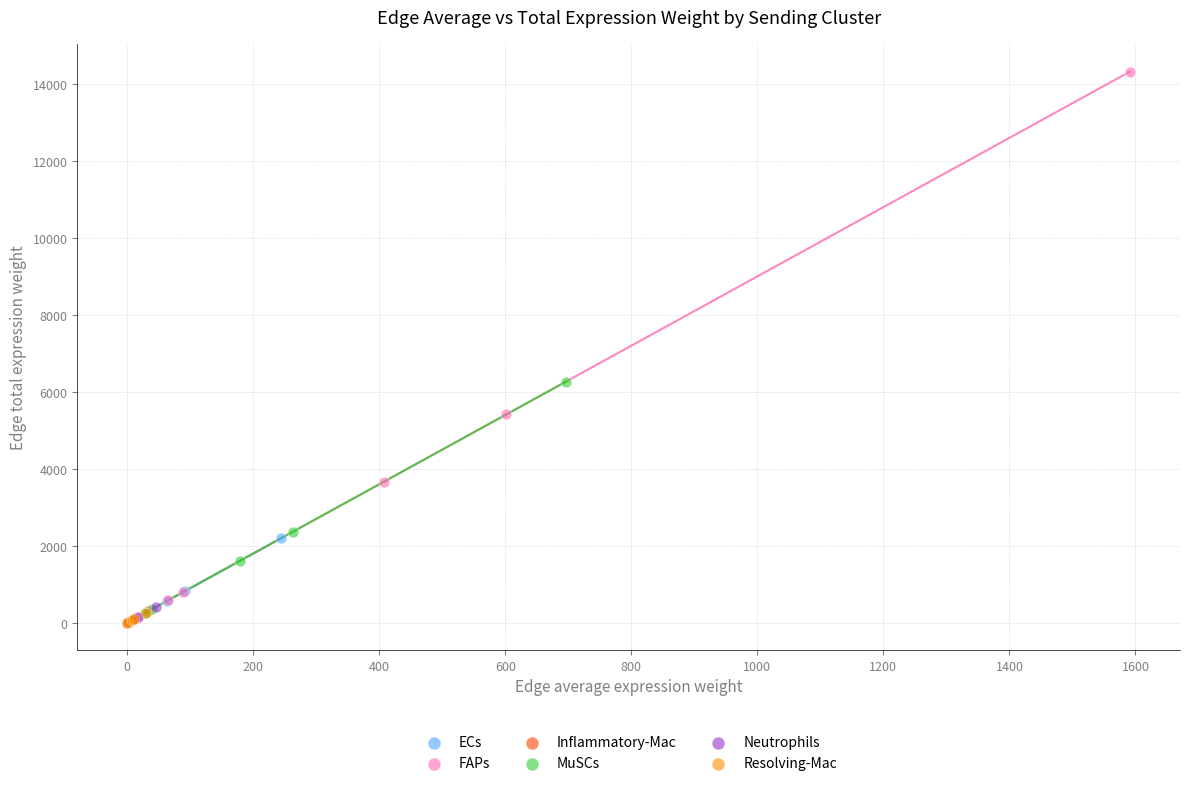

Which series has the widest spread of Y values?

FAPs